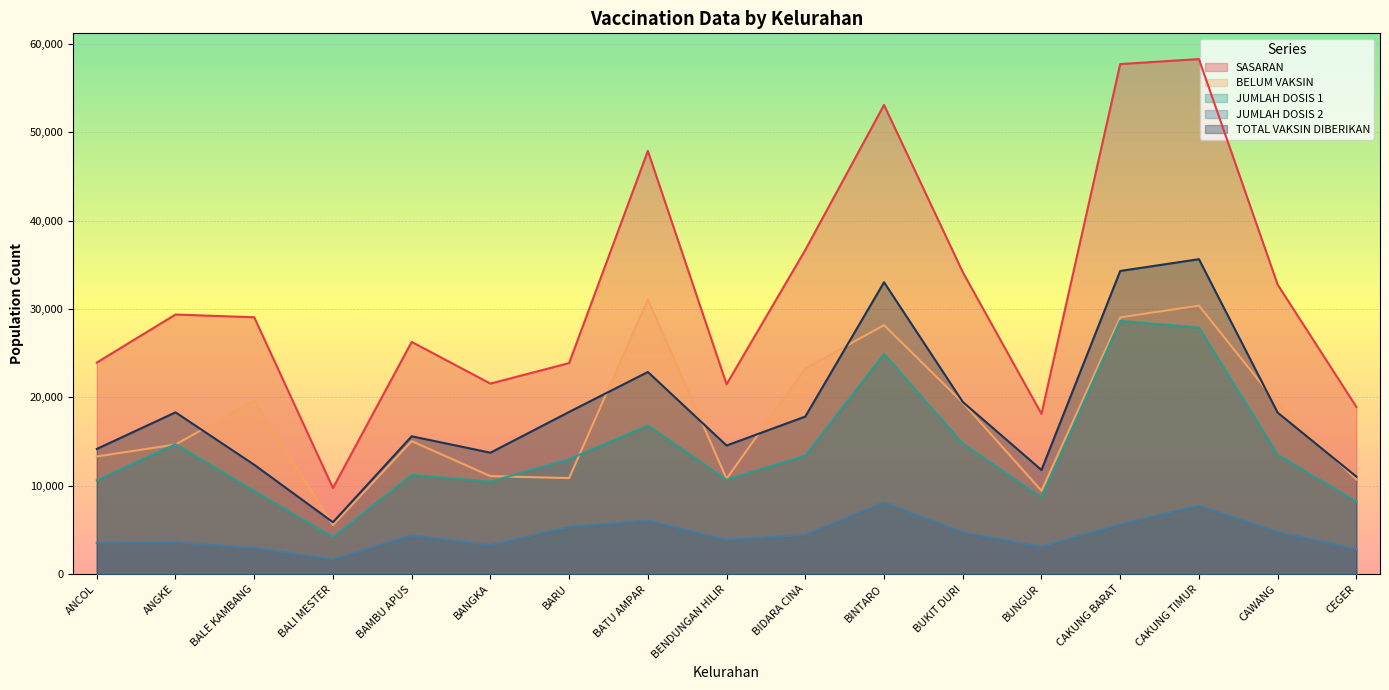

After their last crossing, which series has the higher values: JUMLAH DOSIS 1 or BELUM VAKSIN?

BELUM VAKSIN